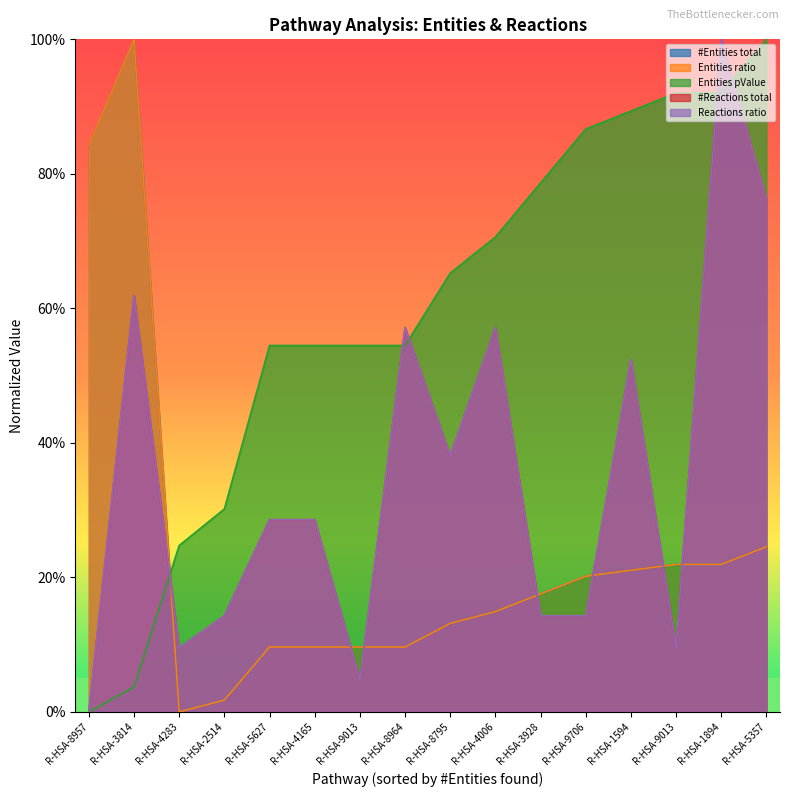

Reading left to right, list all the values displayed in this chart.

entities_total: 0.8	1.0	0.0	0.0	0.1	0.1	0.1	0.1	0.1	0.1	0.2	0.2	0.2	0.2	0.2	0.2
entities_ratio: 0.8	1.0	0.0	0.0	0.1	0.1	0.1	0.1	0.1	0.1	0.2	0.2	0.2	0.2	0.2	0.2
entities_pvalue: 0.0	0.0	0.2	0.3	0.5	0.5	0.5	0.5	0.7	0.7	0.8	0.9	0.9	0.9	0.9	1.0
reactions_total: 0.0	0.6	0.1	0.1	0.3	0.3	0.0	0.6	0.4	0.6	0.1	0.1	0.5	0.1	1.0	0.8
reactions_ratio: 0.0	0.6	0.1	0.1	0.3	0.3	0.0	0.6	0.4	0.6	0.1	0.1	0.5	0.1	1.0	0.8